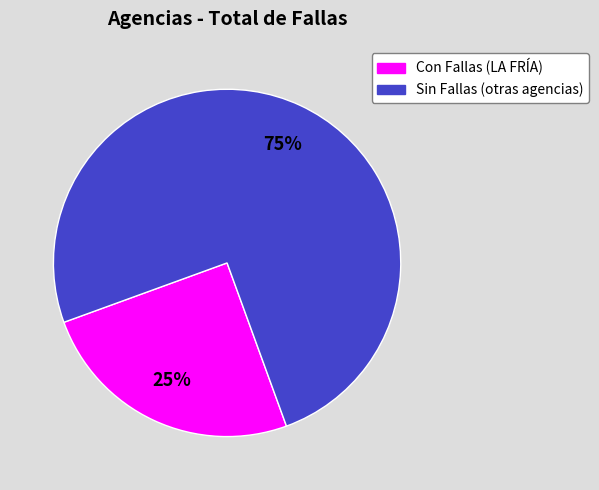

Is there a majority slice in this chart?

Yes